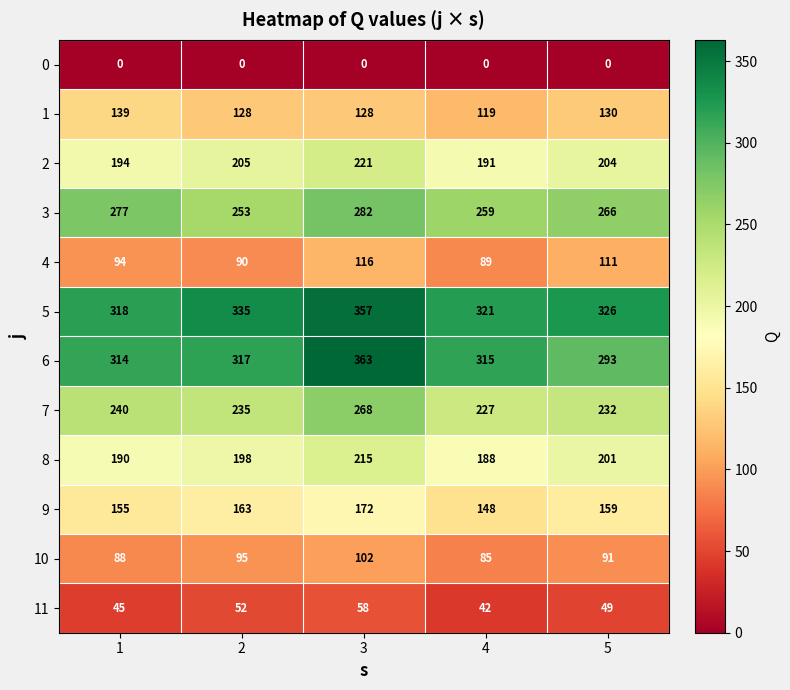

The 5 series shows 420 at 1. True or false?

False